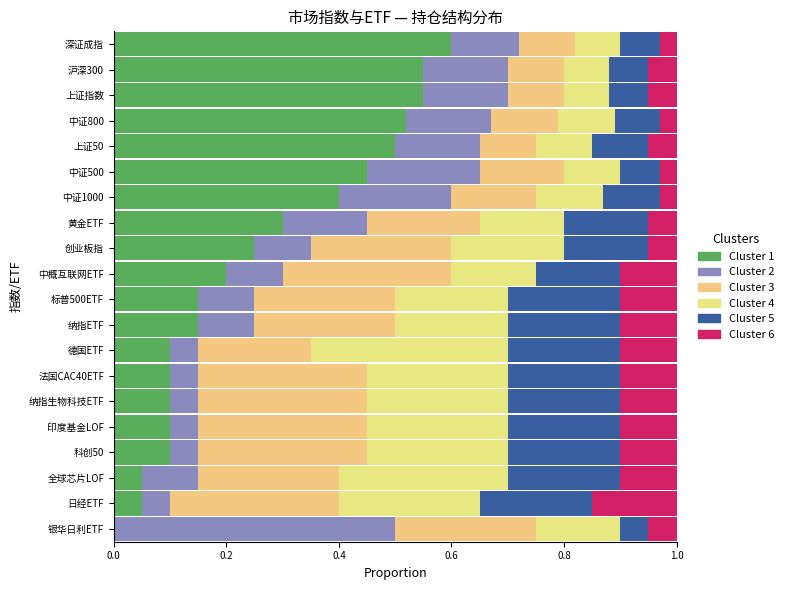

What is the value of the Cluster5 bar at the 17th from the left?

0.1